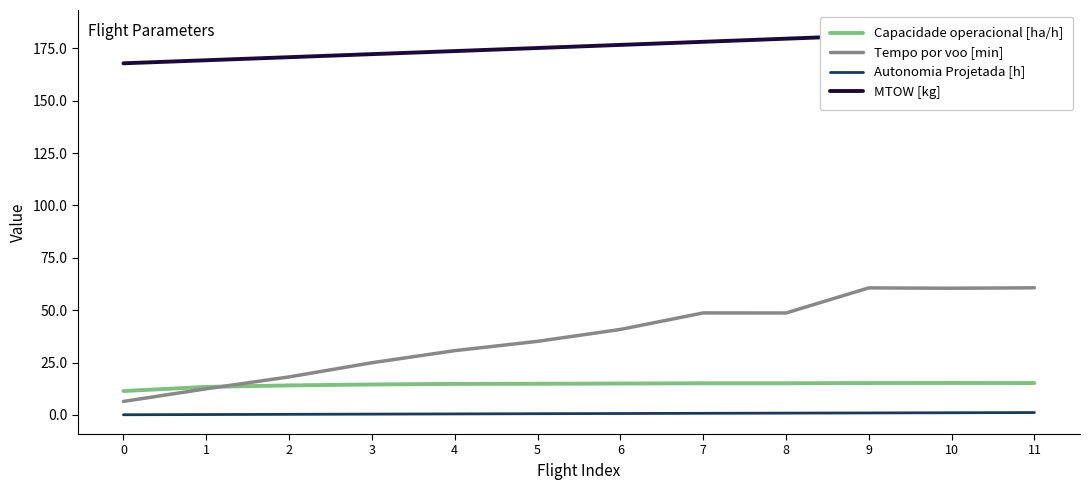

What is the difference between the highest and lowest values at 3?

171.8